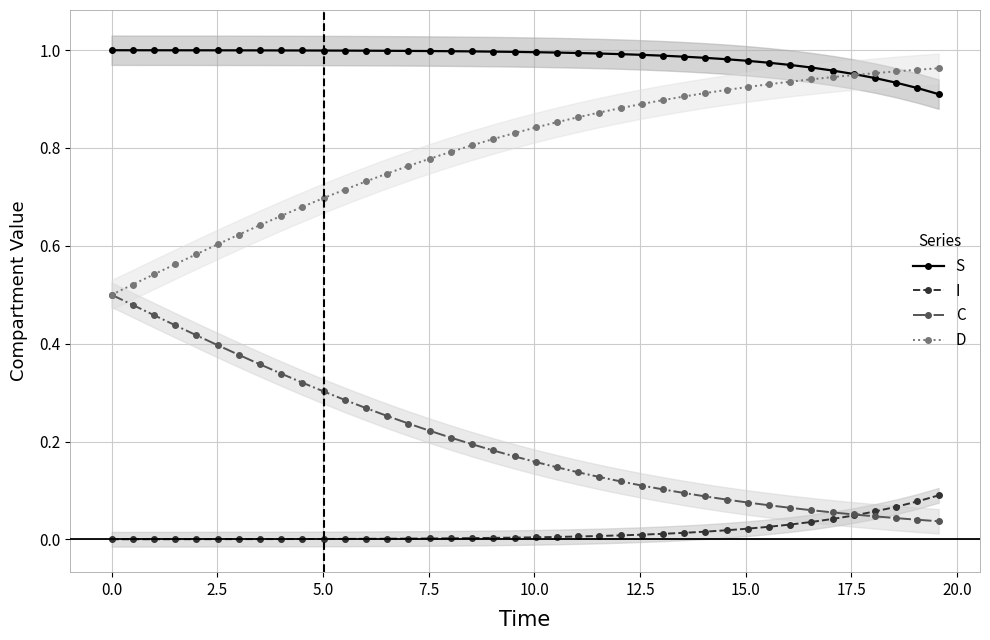

True or false: C and S intersect in this chart.

False